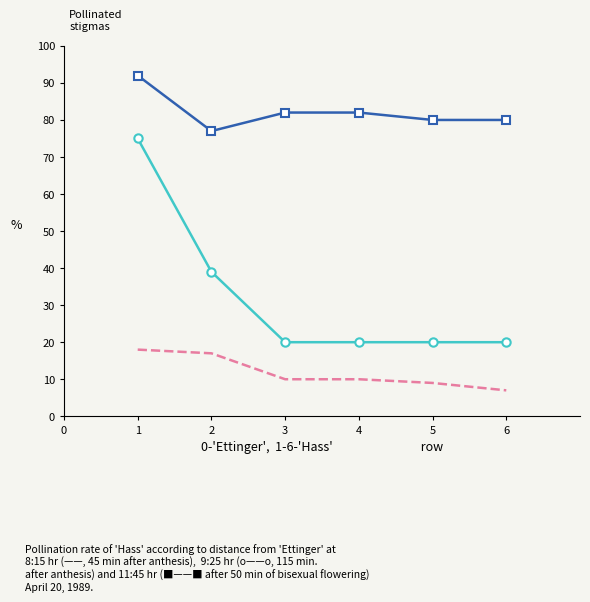

What is the difference between the highest and lowest values at 5?

71